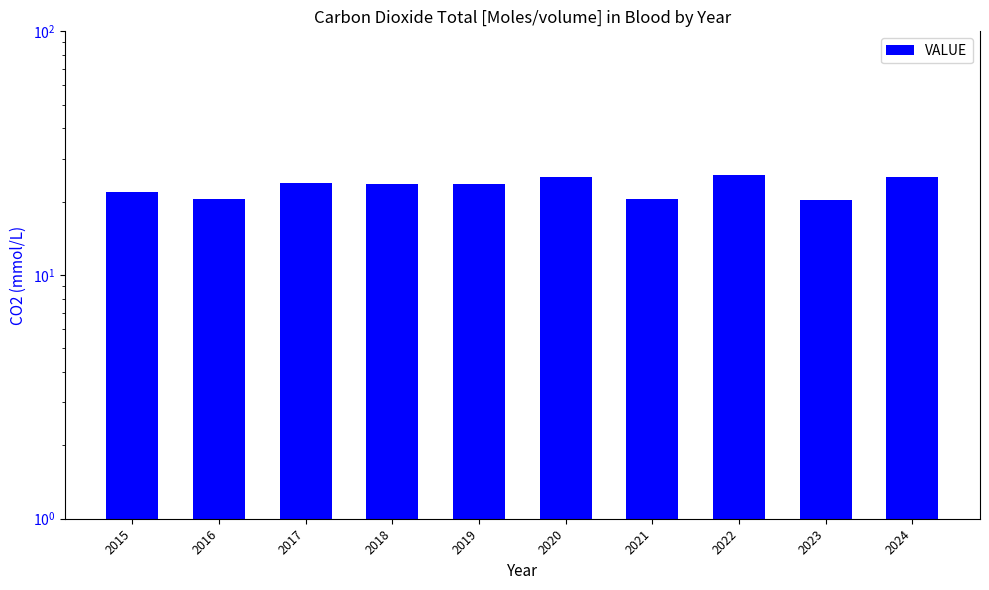

Which category has the highest value across all series?

2022